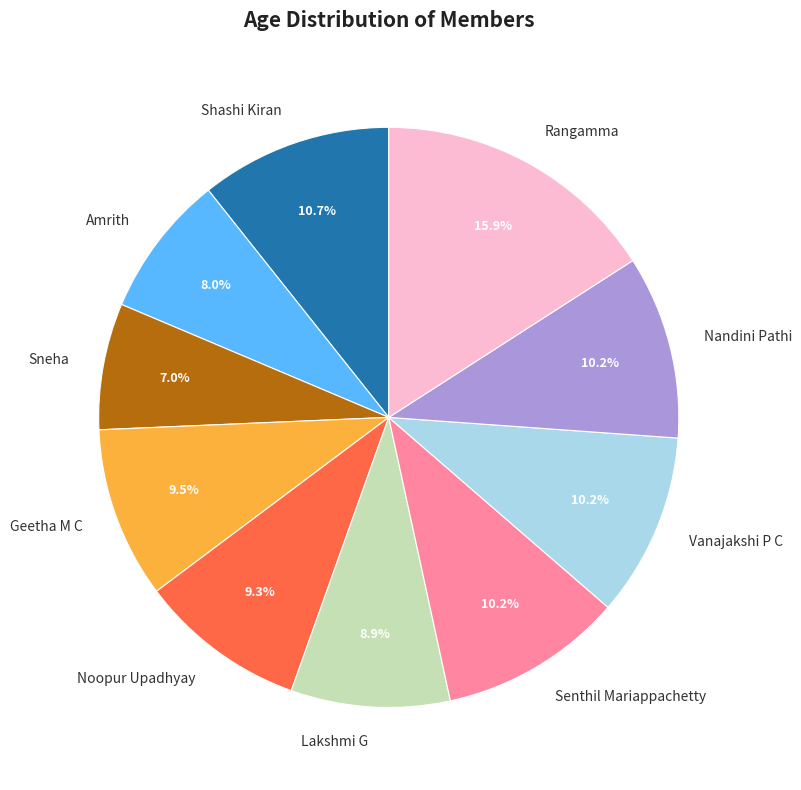

What portion of the pie excludes Rangamma?

84.1%